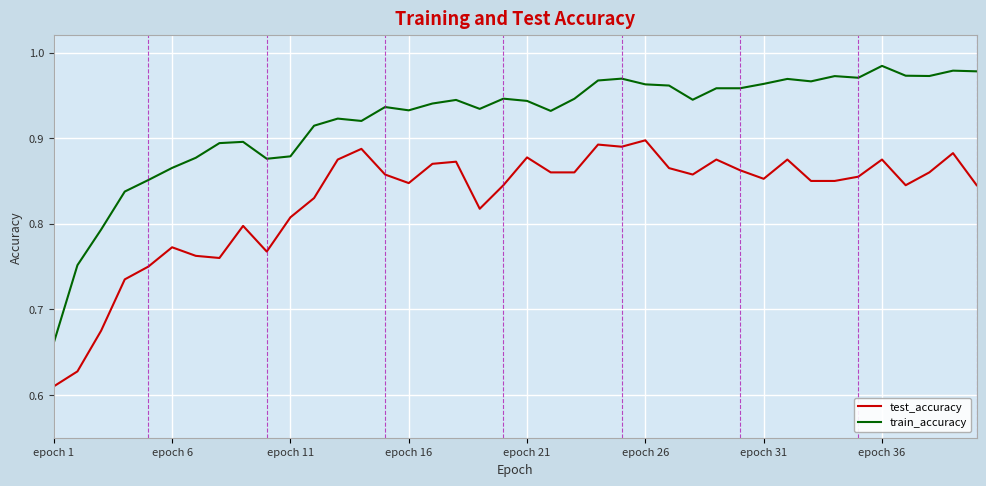

List the series in order of their peak value, highest first.

train_accuracy, test_accuracy